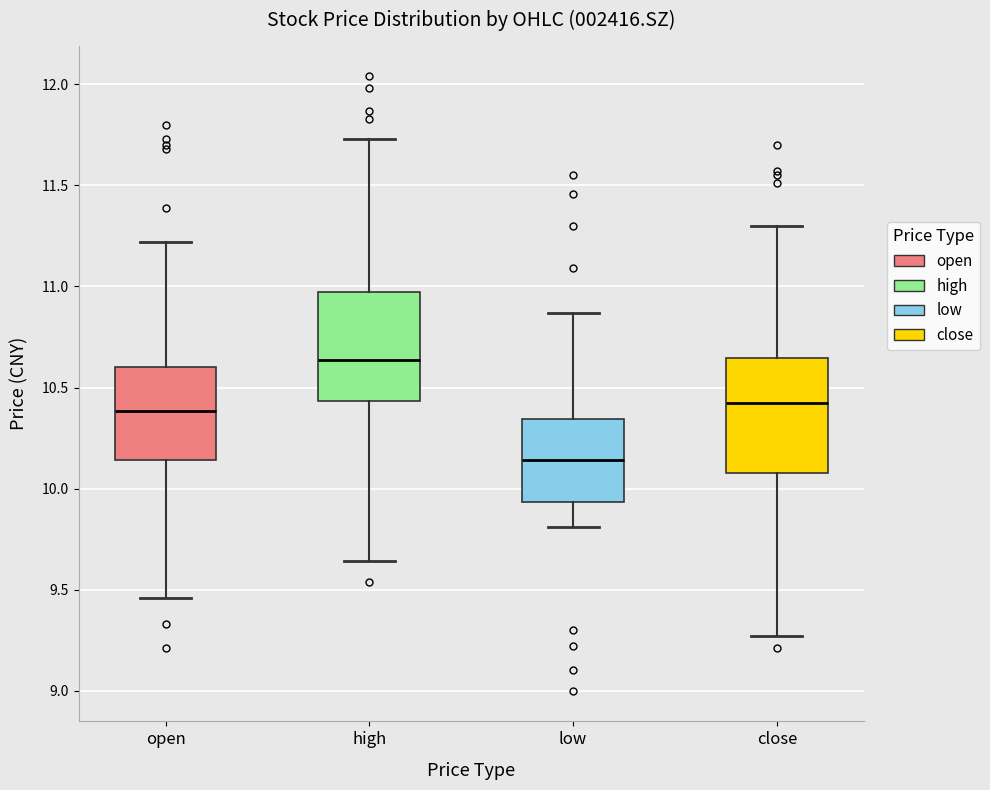

Reading left to right, transcribe this box plot: for each box, give where its median line is, the range the box spans, and where its two whiskers end, as read against the y-axis. The values are not printed on the chart, so give them approximately, as read against the axis.

open: median 10.40, box 10.15 to 10.60, whiskers 9.45 to 11.20
high: median 10.65, box 10.45 to 10.95, whiskers 9.65 to 11.75
low: median 10.15, box 9.95 to 10.35, whiskers 9.80 to 10.85
close: median 10.45, box 10.10 to 10.65, whiskers 9.25 to 11.30